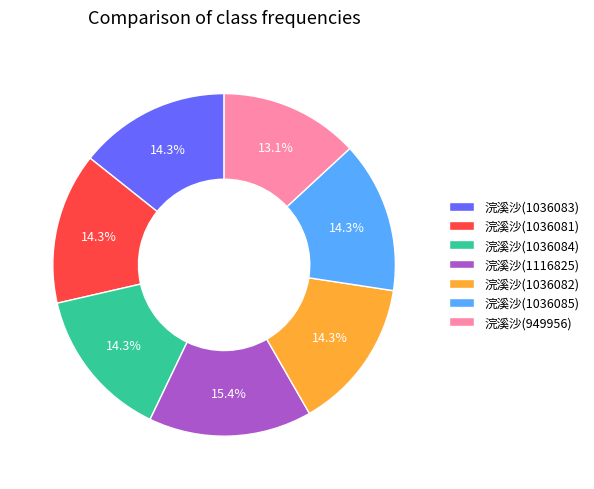

Is it true that 浣溪沙(949956) is 13% of the pie?

True